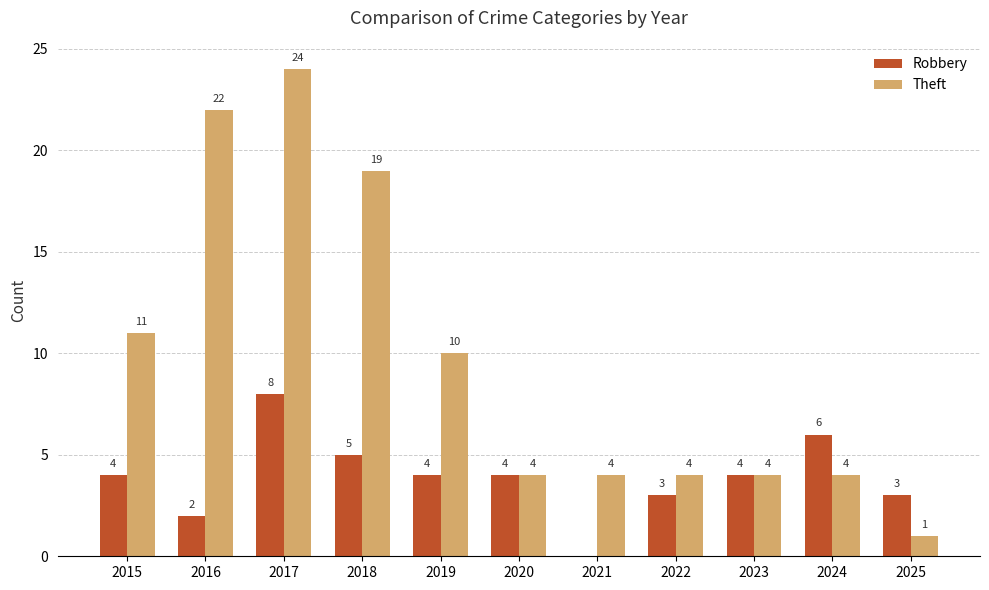

What is the highest value of the Robbery series?

8